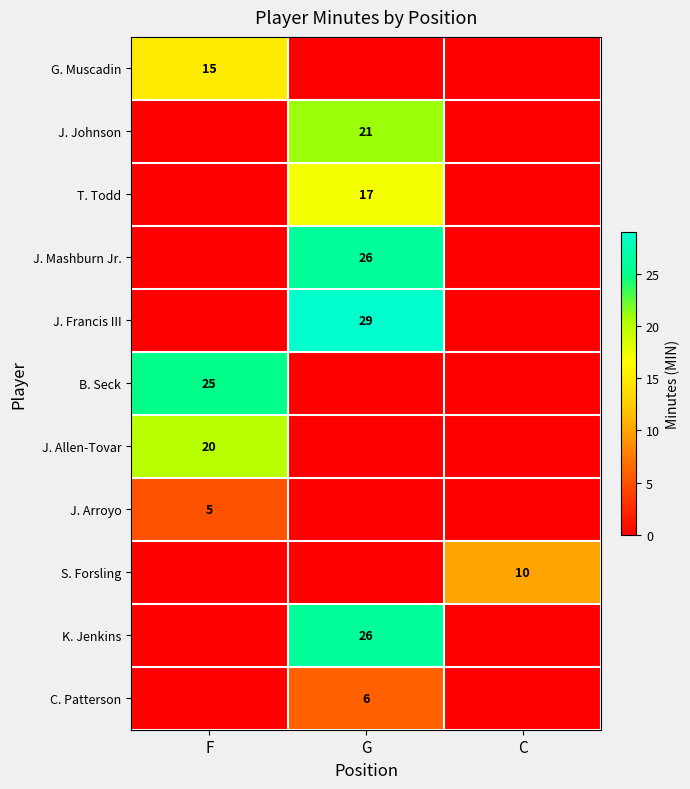

What is the total value across all series at F?

65